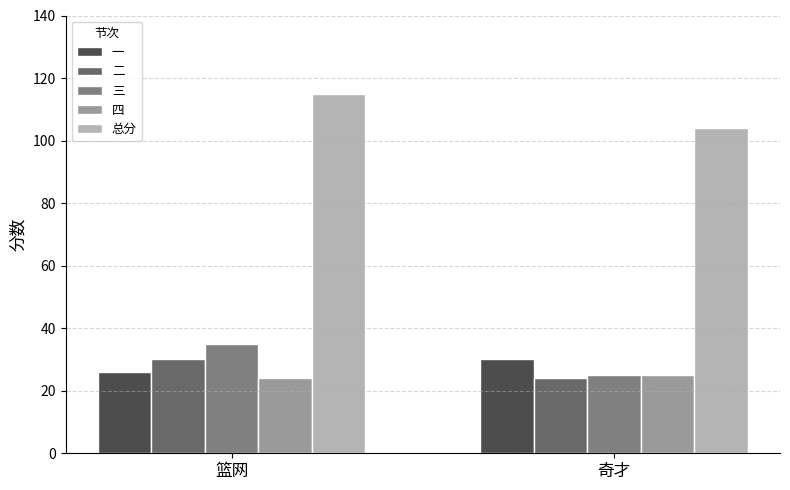

How many groups of bars are there?

2